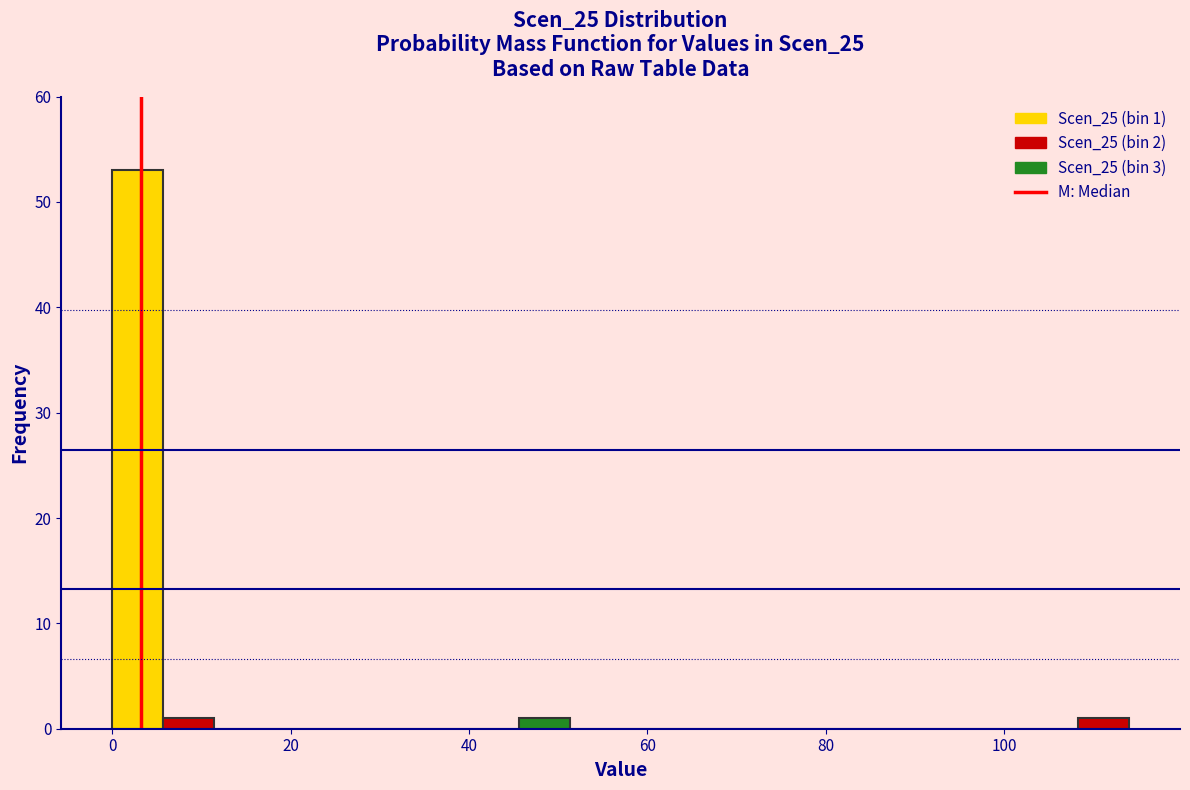

Read against the x-axis, roughly where is the centre of the tallest bar?

2